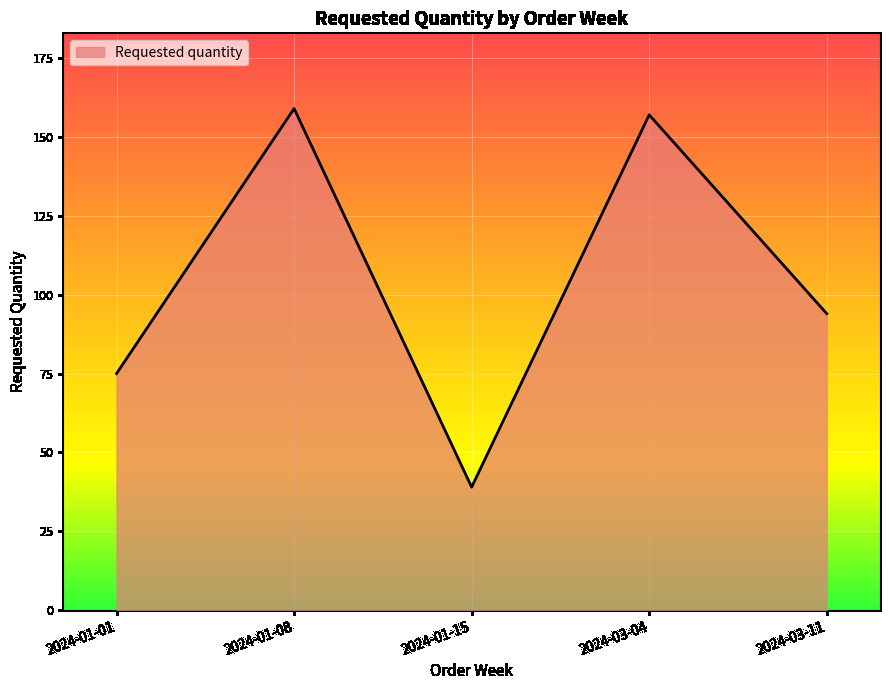

What is the approximate value at 2024-01-08, to the nearest 10?

160